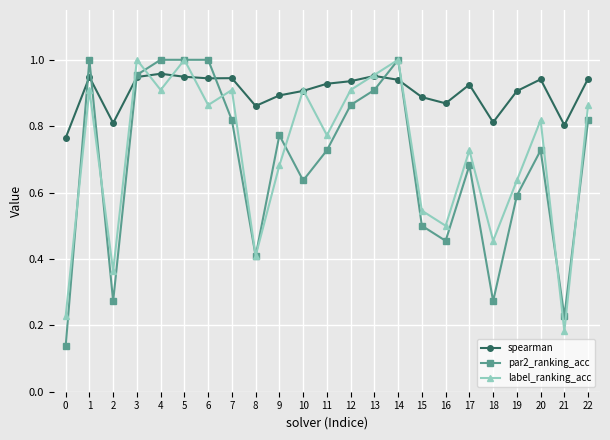

At which category does par2_ranking_acc reach its first local peak?

1